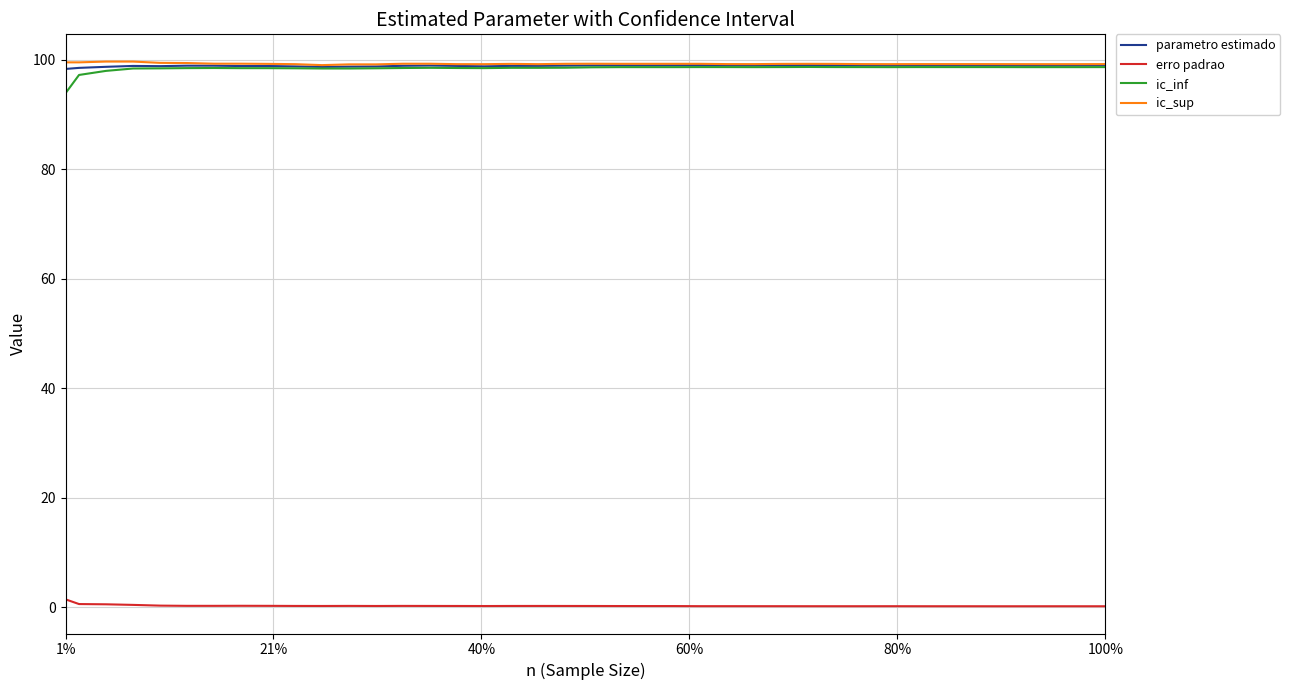

What is the maximum value for parametro estimado?

99.0